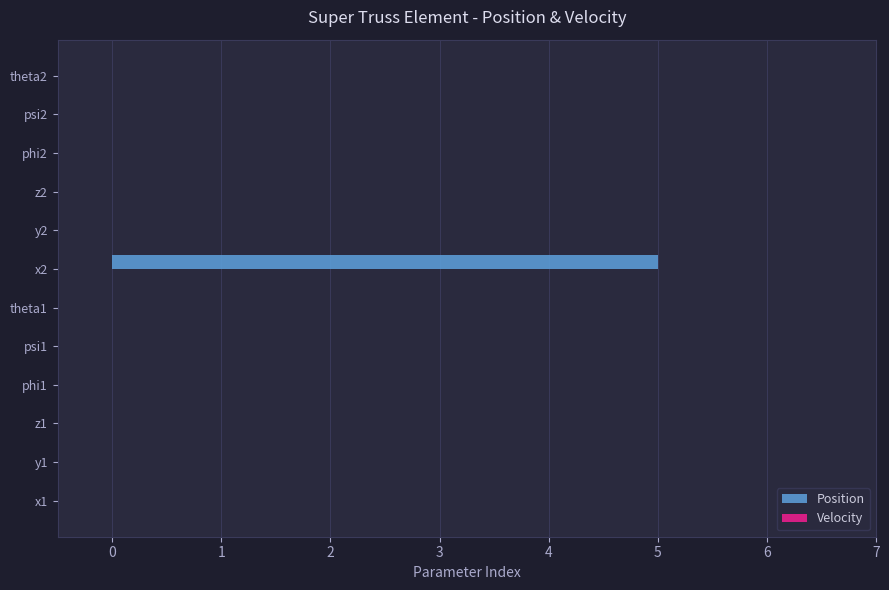

Are the bars horizontal?

Yes